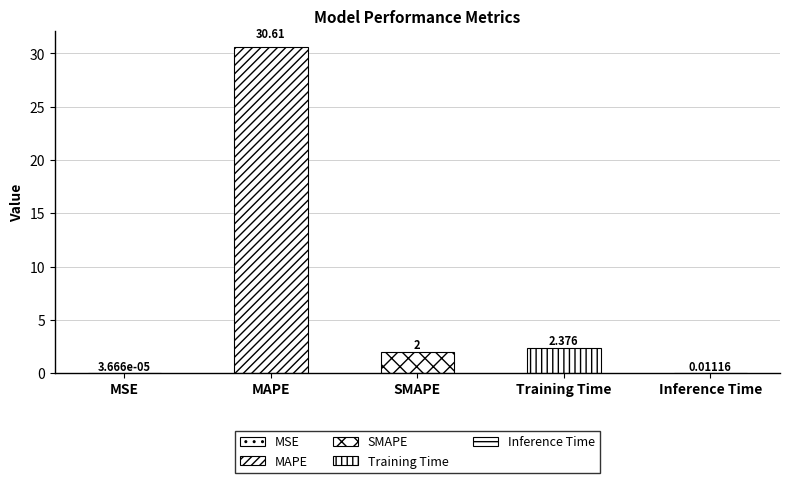

What is the greatest value displayed?

30.6